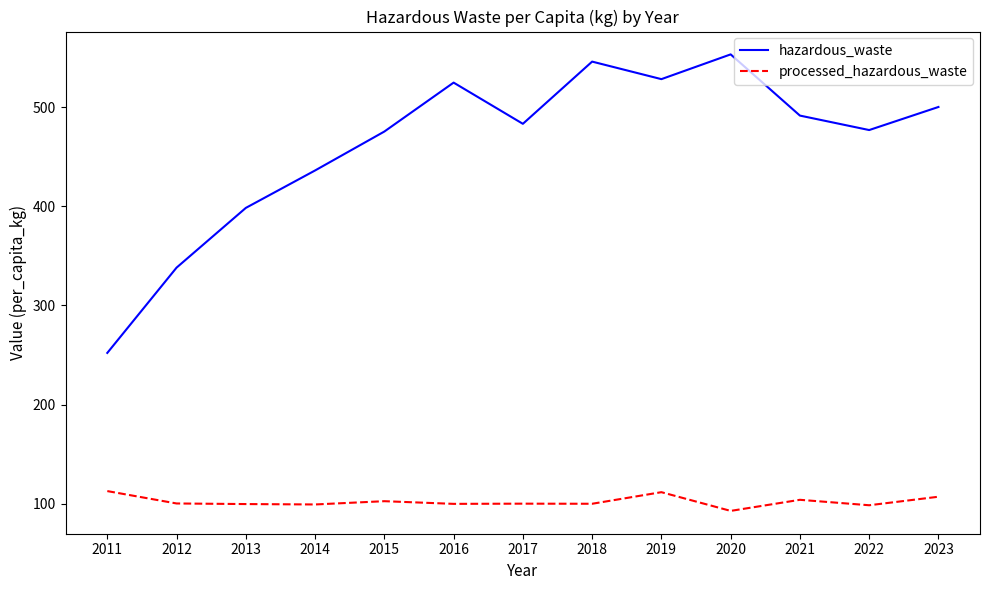

What is the average value of the processed_hazardous_waste series?

102.0